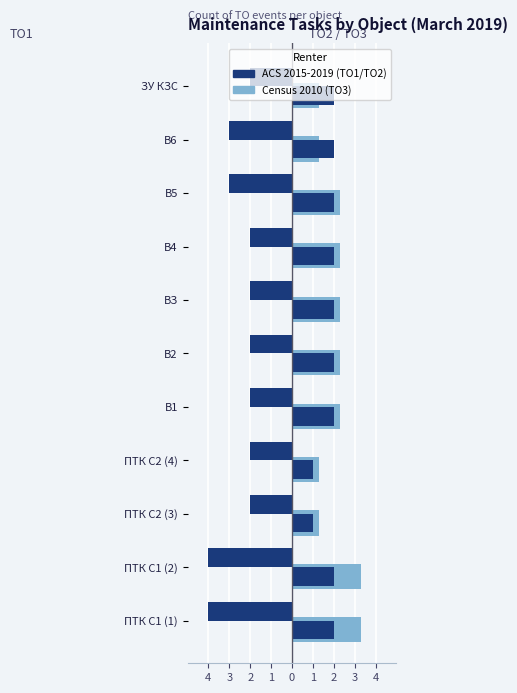

True or false: ТО1 (left) has a value of -0.6 at В1.

False